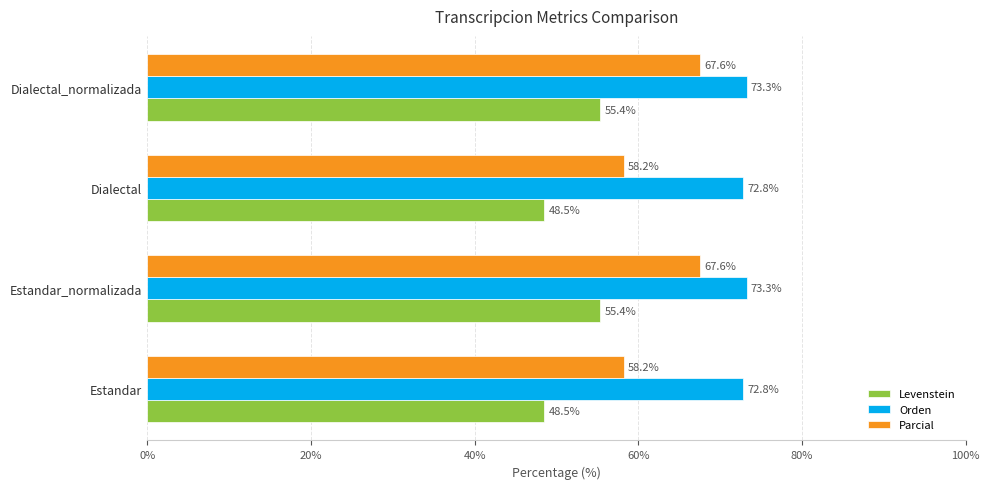

What is the highest value of the Levenstein series?

55.4